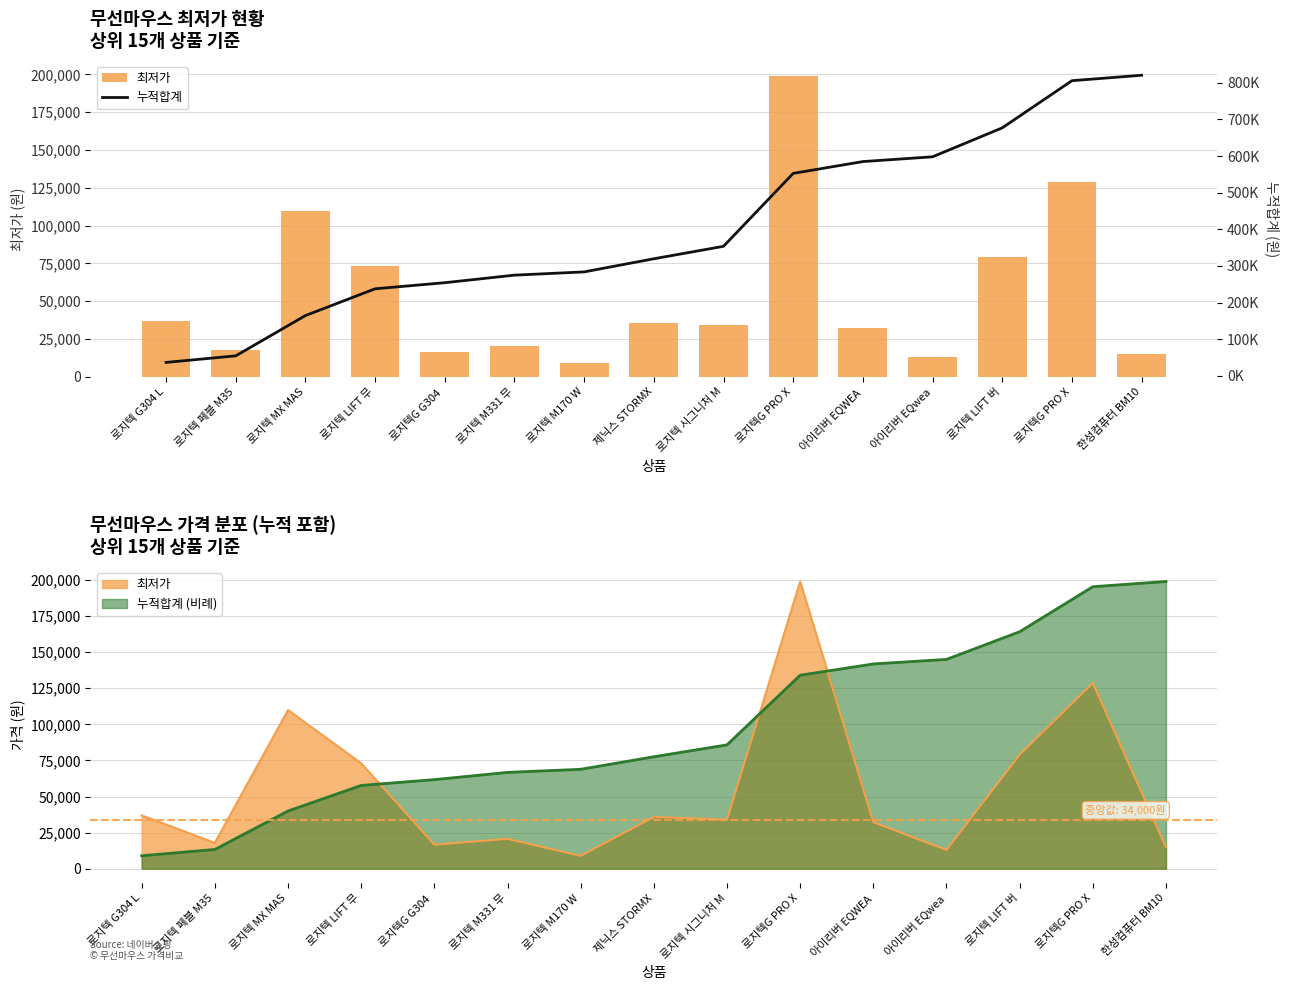

What is the value of the 최저가 bar at the 9th from the left?

34000